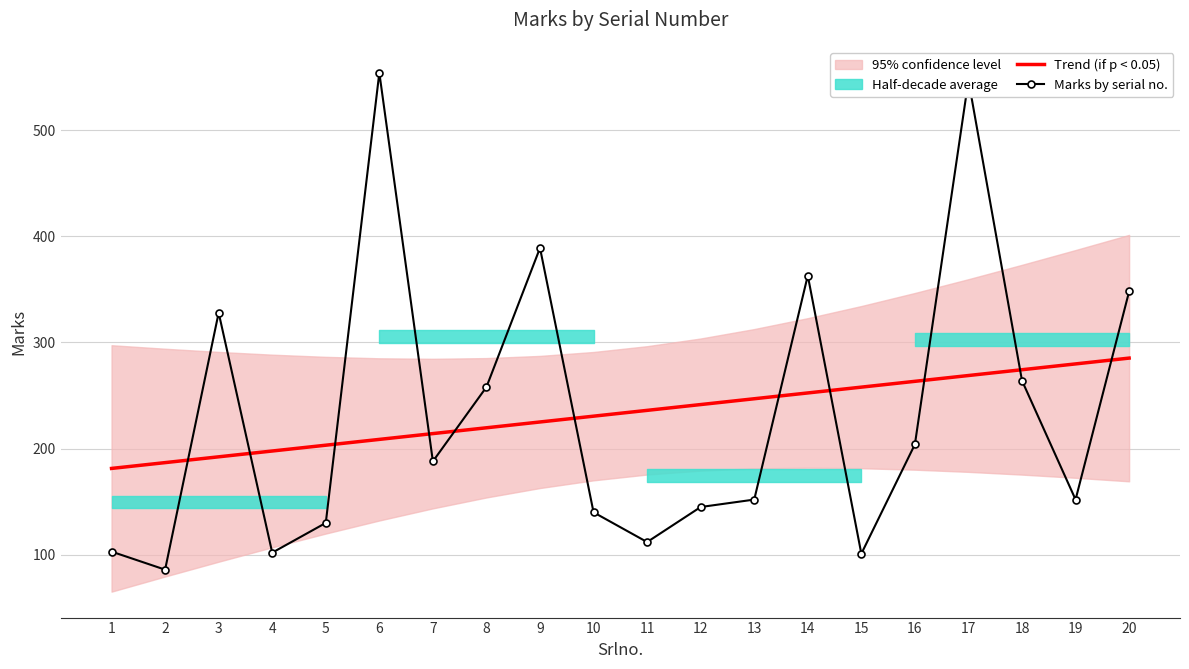

True or false: Trend (if p < 0.05) has a value of 247.0 at 13.

True